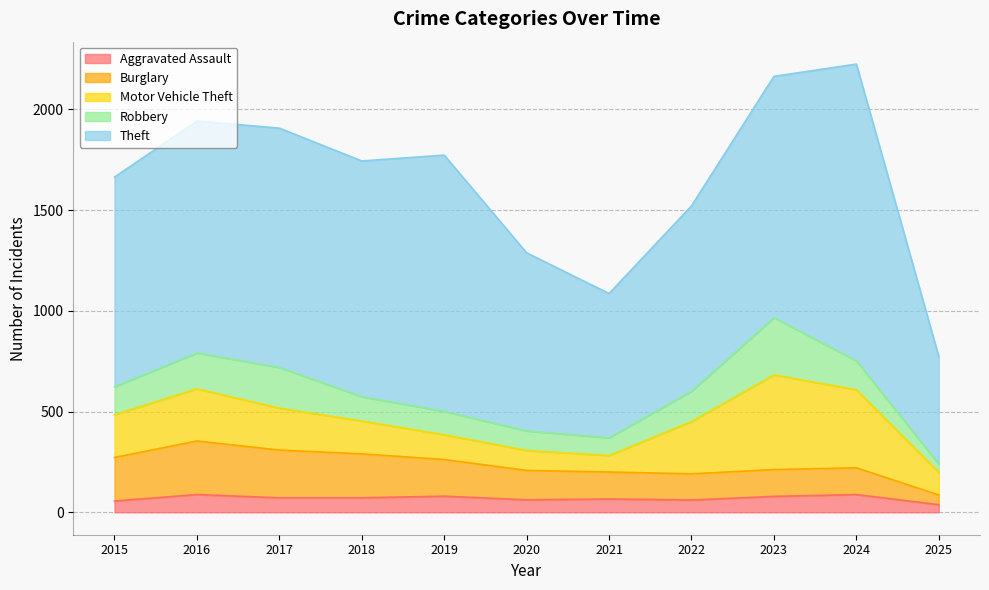

At which category is the sum across all series the highest?

2024